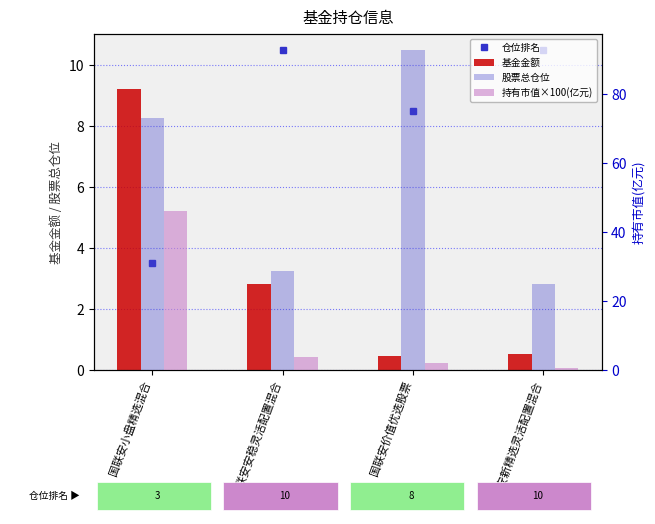

Count the number of categories in the chart.

4